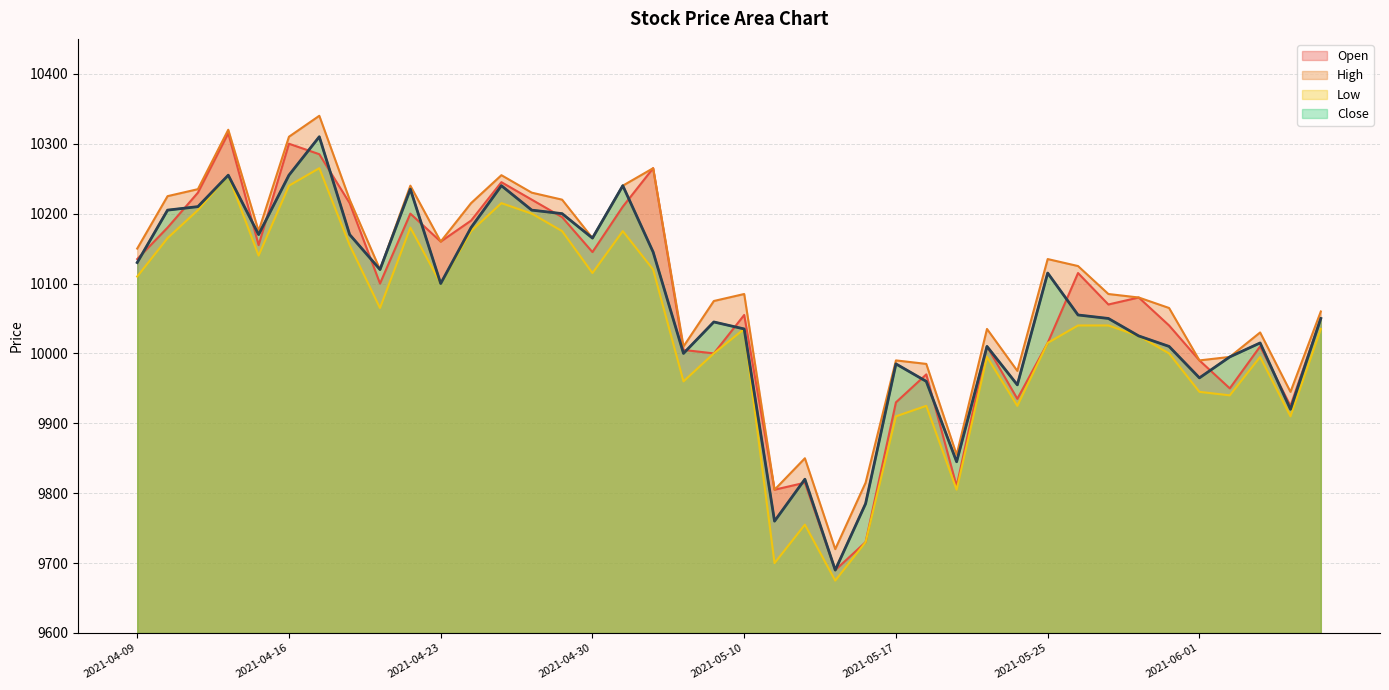

Where does the Open series first go above 10080?

2021-04-09